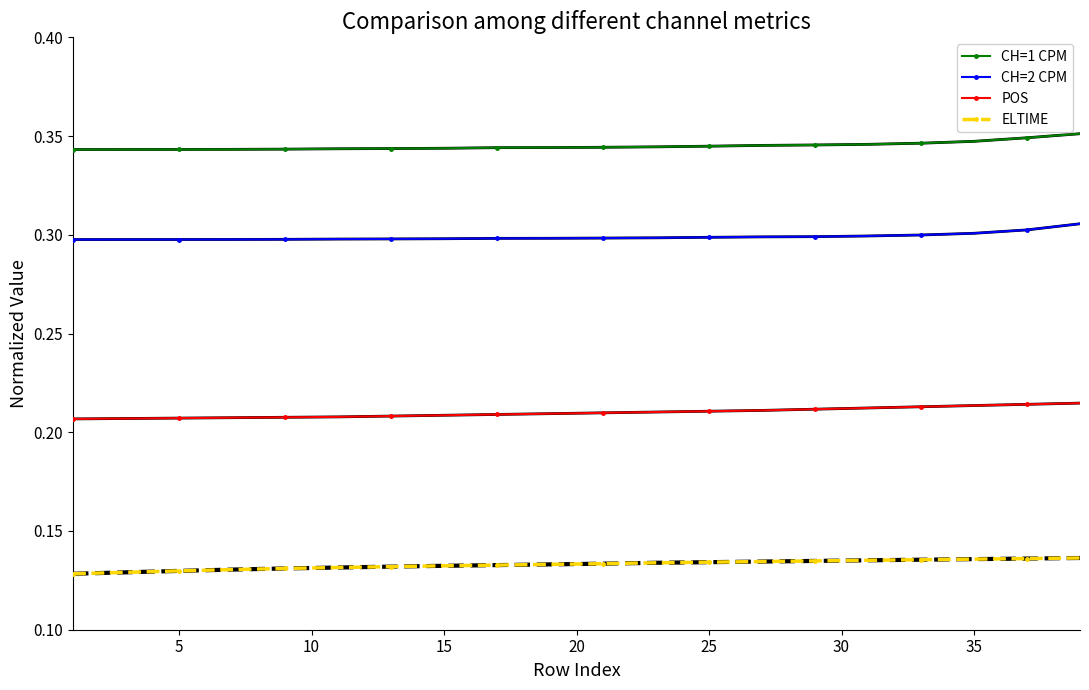

List the series in order of their overall mean, lowest first.

ELTIME, POS, CH=2 CPM, CH=1 CPM